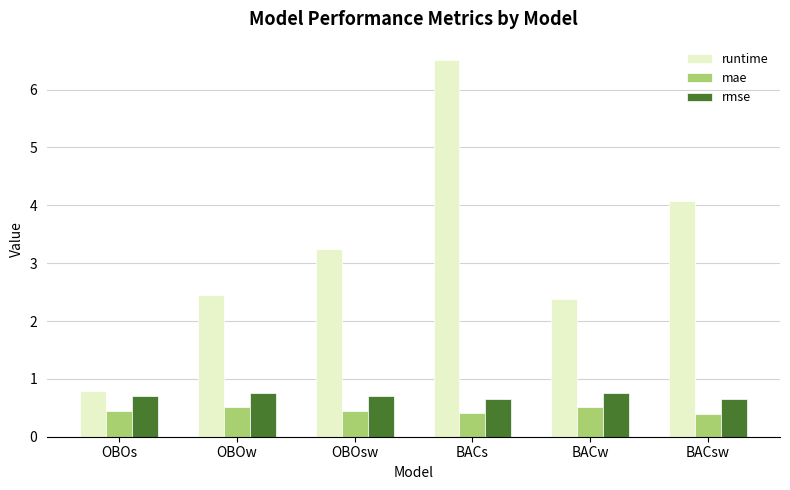

What is the total value across all series at OBOsw?

4.4